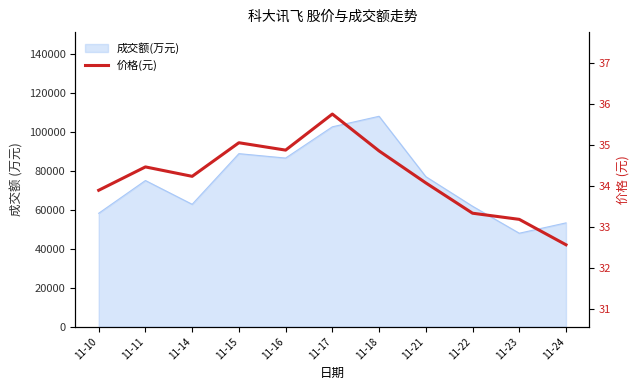

At which category does the chart reach its peak across all series?

11-17